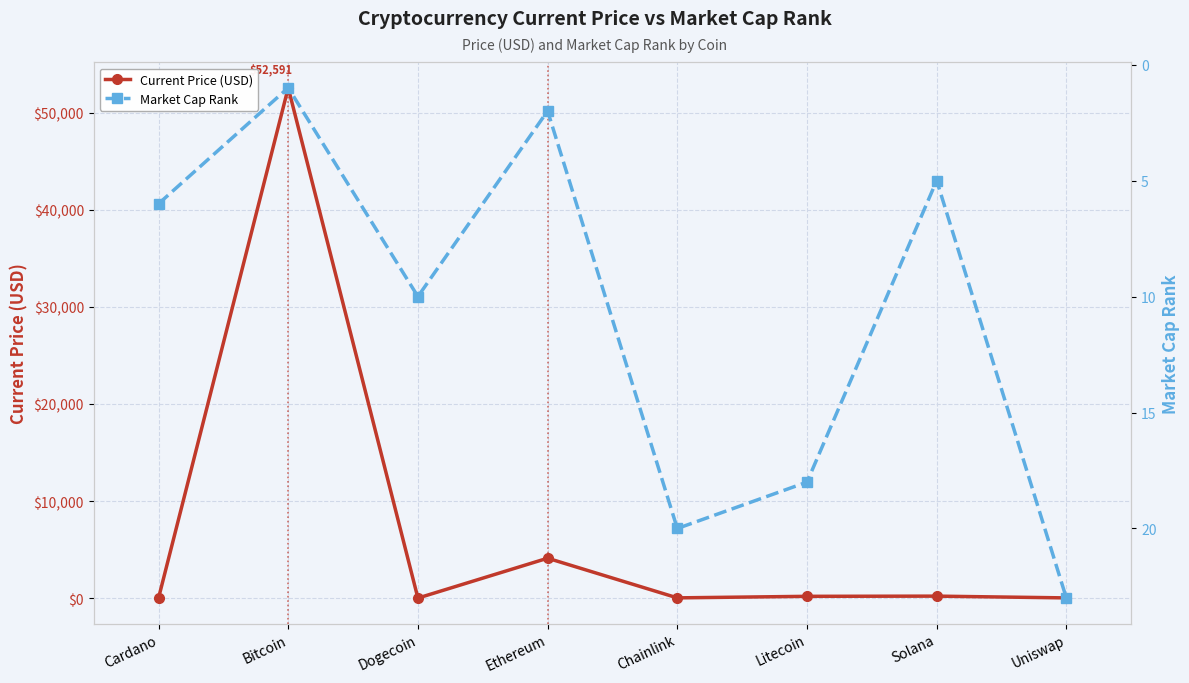

Rank the series at Dogecoin from lowest to highest value.

Current Price (USD), Market Cap Rank